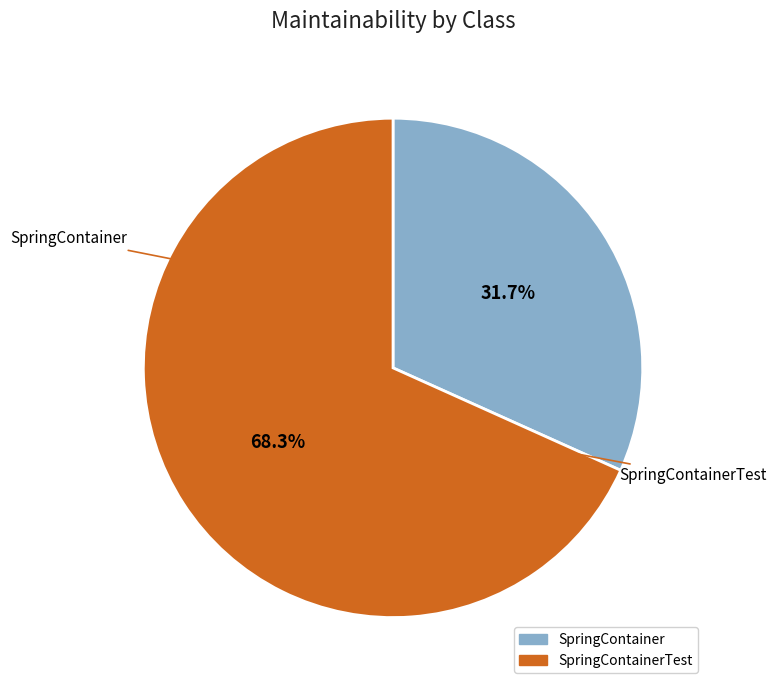

Is there any slice that represents more than half of the pie?

Yes